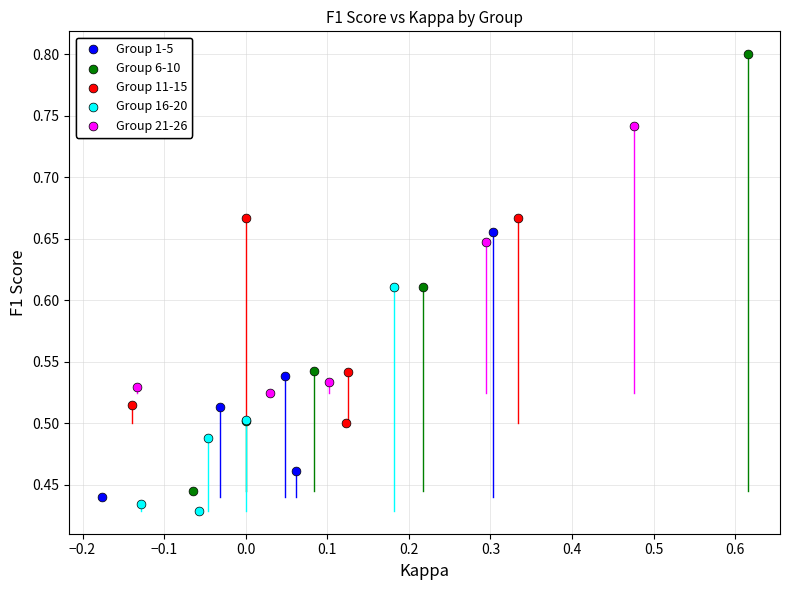

Which series contains the highest Y value?

Group 6-10